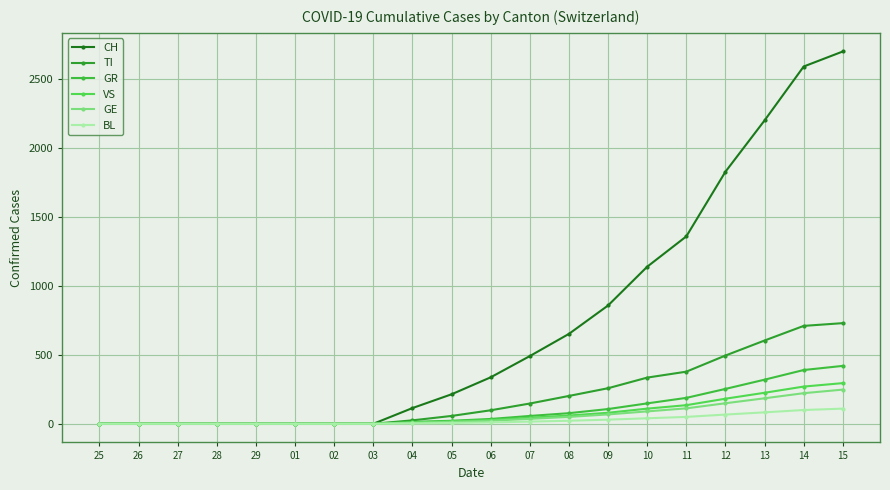

What are all the series names shown in the legend?

CH, TI, GR, VS, GE, BL